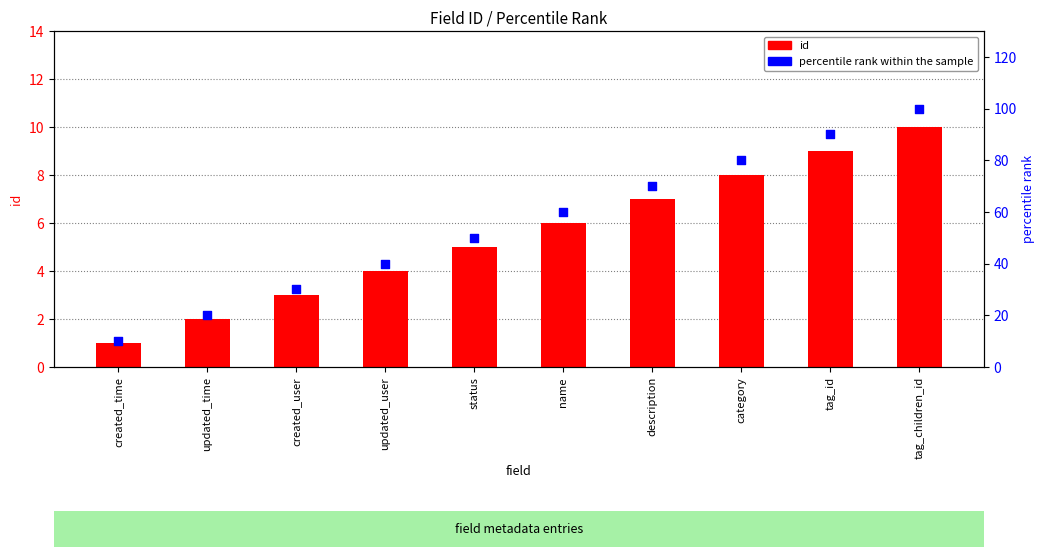

At which category is the sum across all series the highest?

tag_children_id